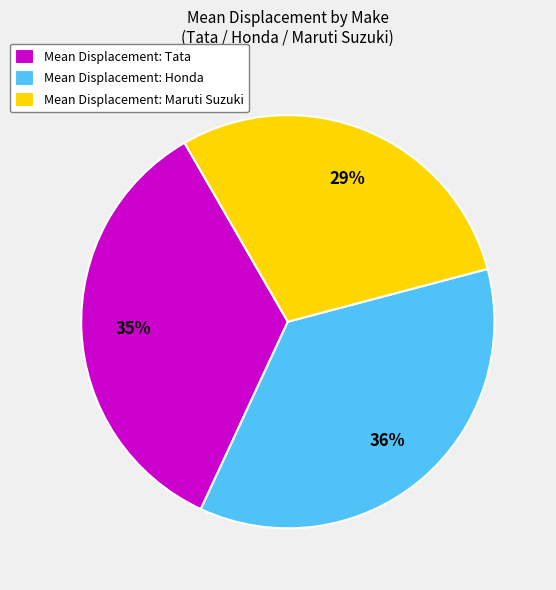

To the nearest percent, what is the combined percentage of Mean Displacement: Honda and Mean Displacement: Maruti Suzuki?

65%